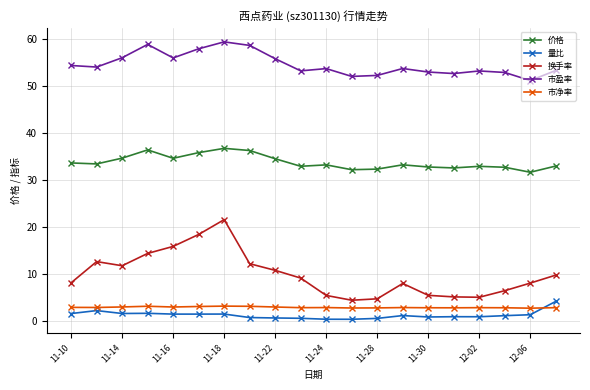

Which series has the widest spread of values?

换手率